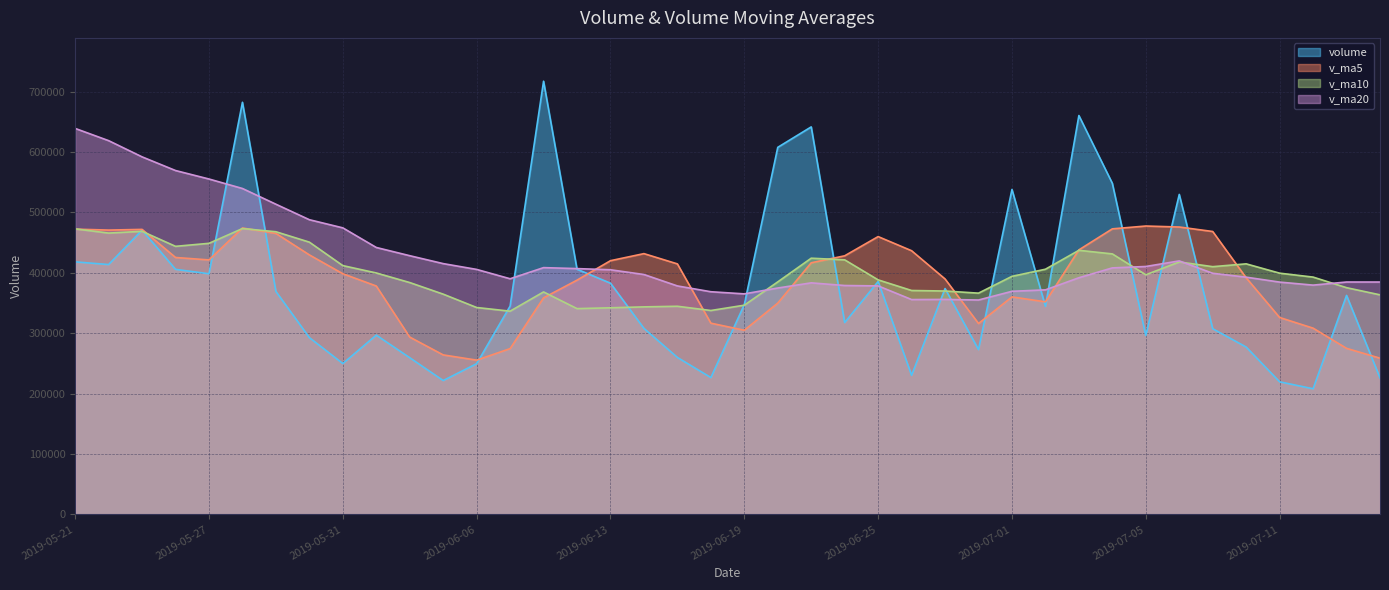

Between 2019-05-31 and 2019-07-16, which series saw the biggest shift?

v_ma5